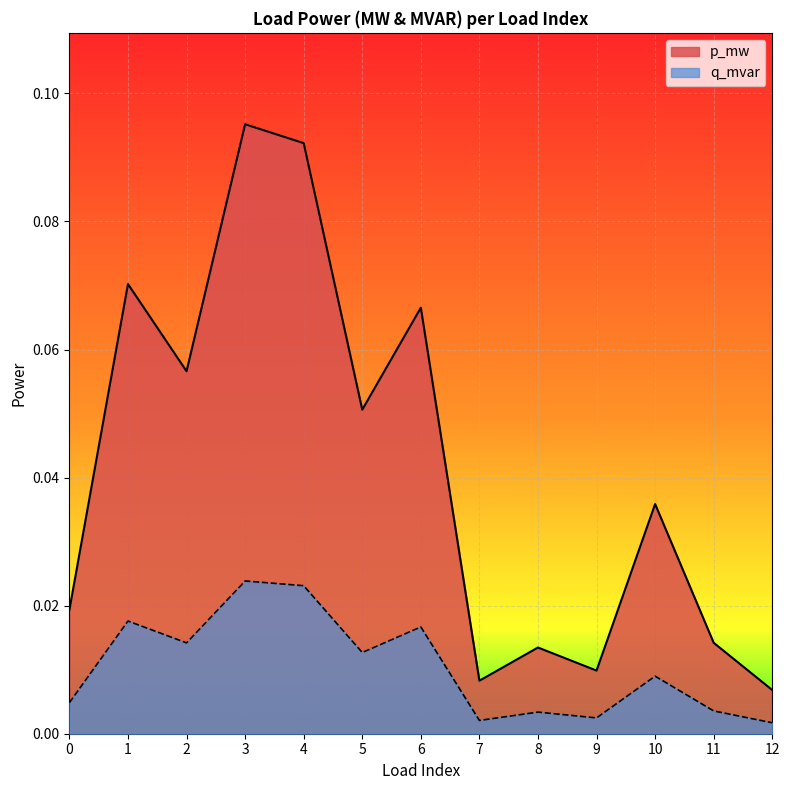

Which series changed the most between 0 and 1?

p_mw